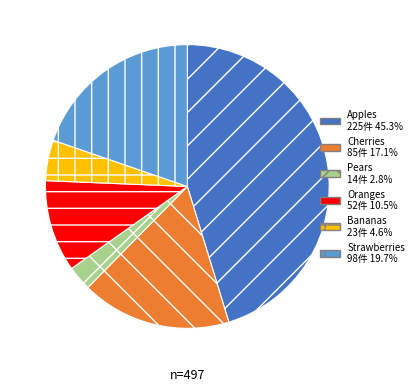

Is the sum of Strawberries and Pears greater than half?

No